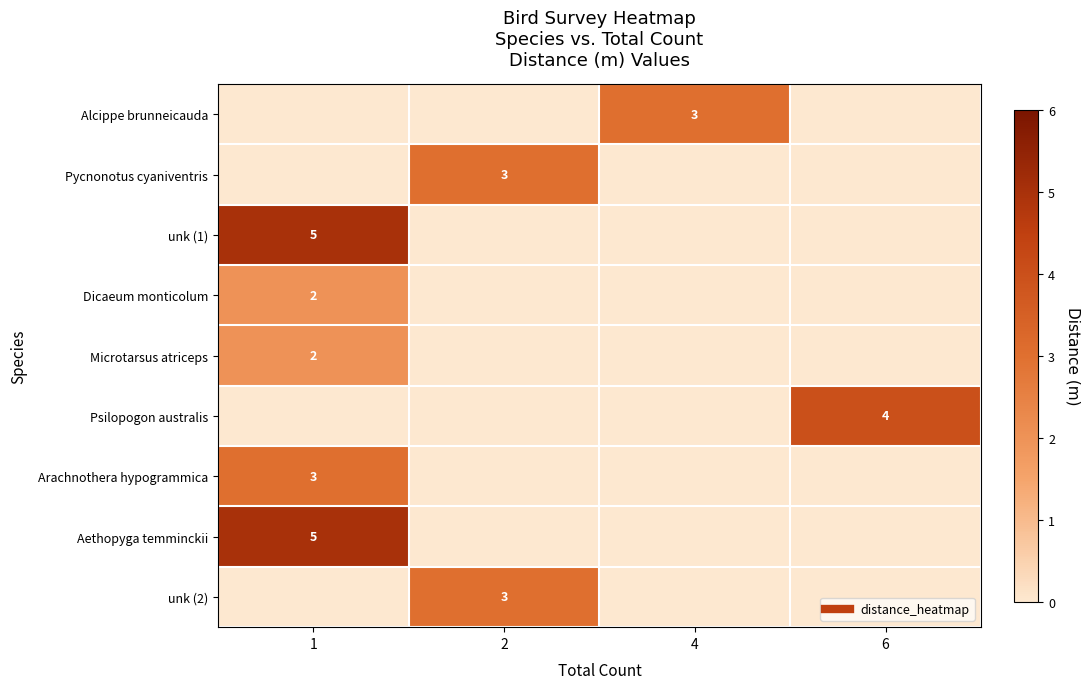

Which series has the largest total across all categories?

row_2